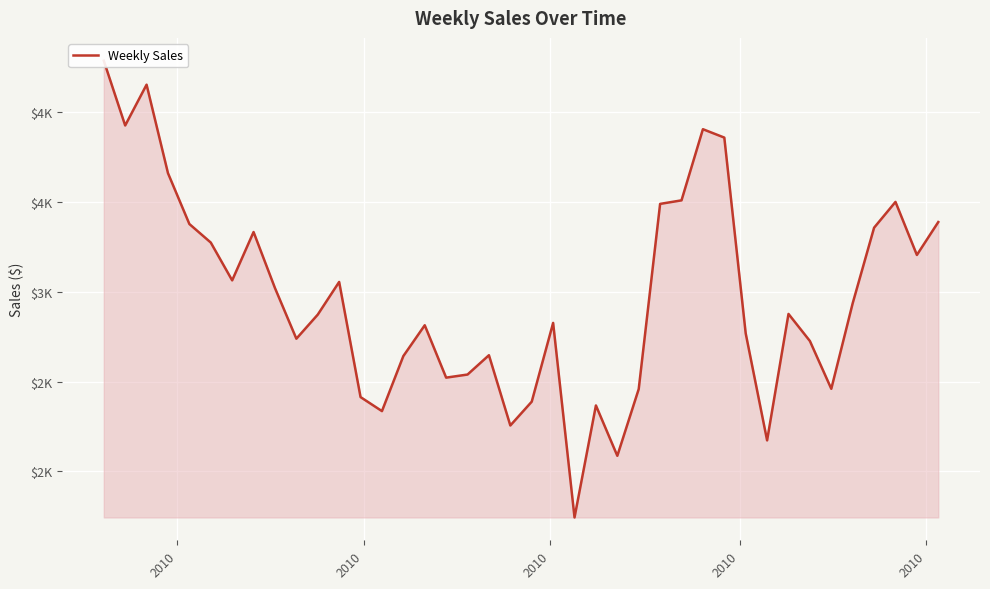

True or false: the data shows 4929.9 at 32.

False